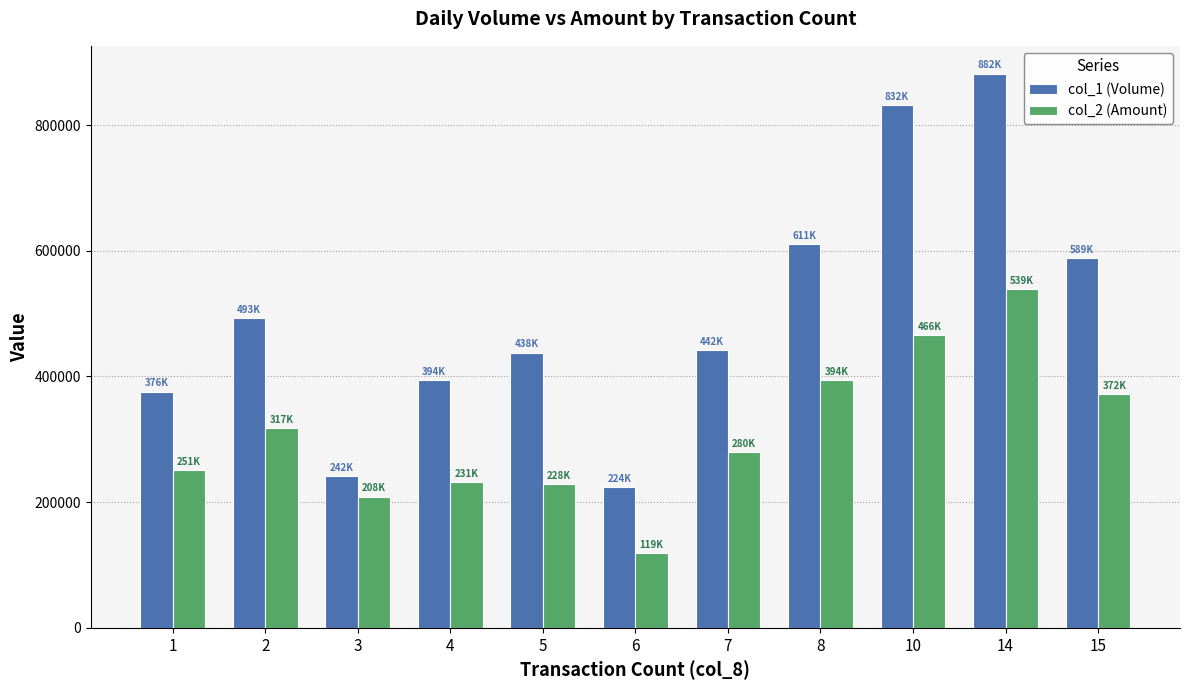

Which category has the lowest value in the col_1 (Volume) series?

6